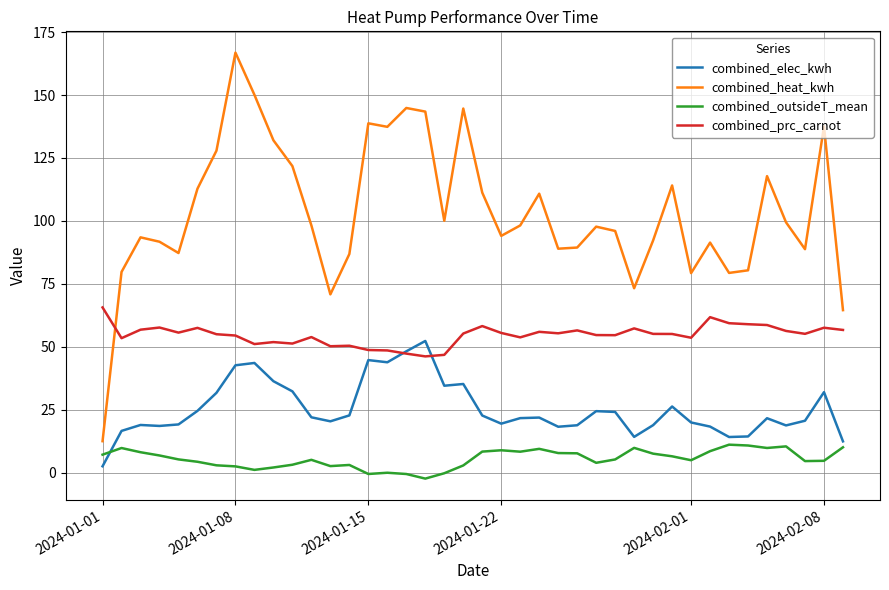

What is the minimum value for combined_heat_kwh?

12.5